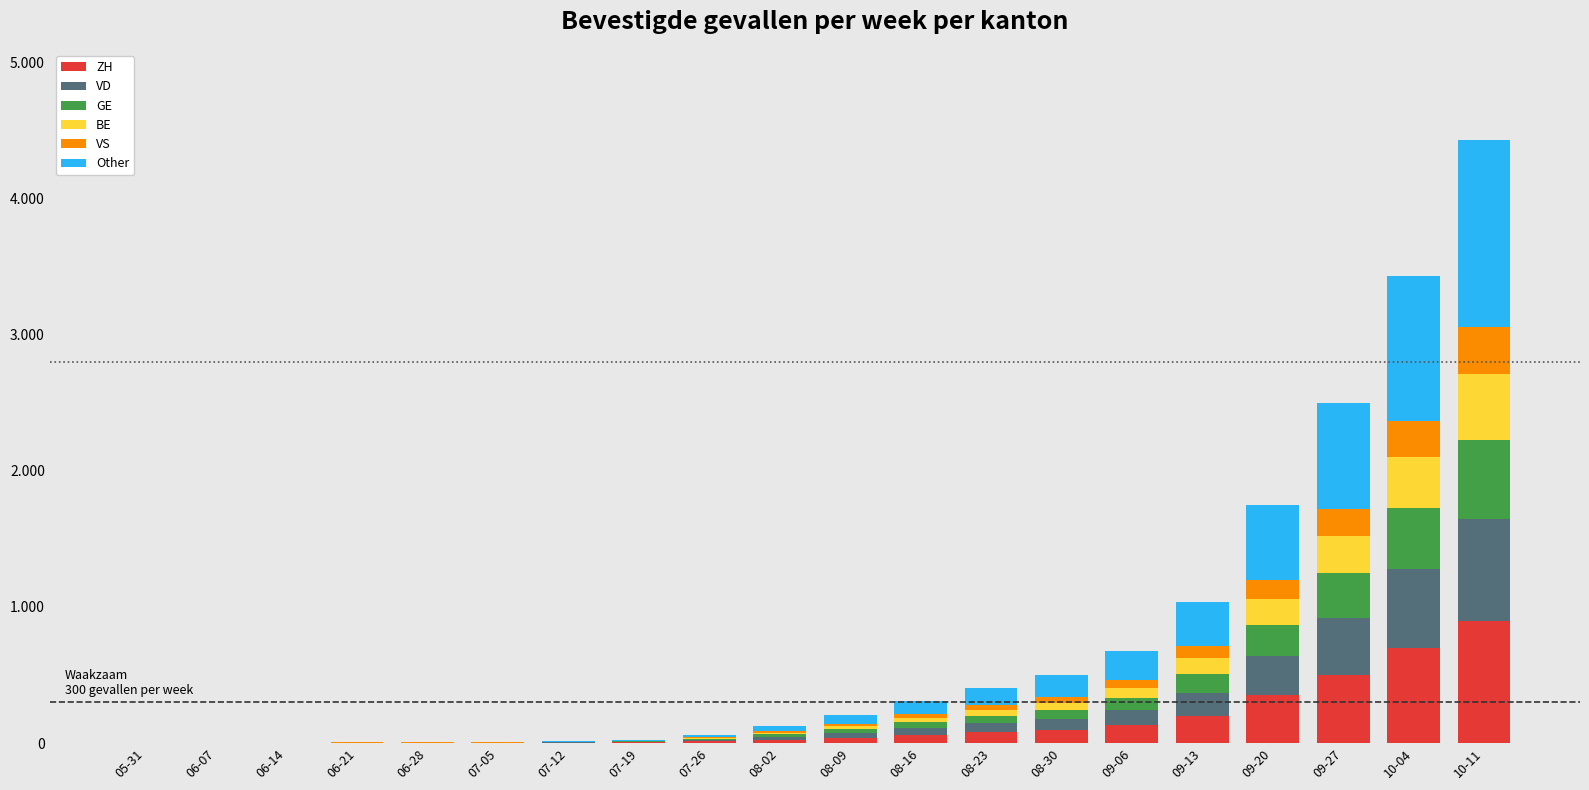

What is the difference between the maximum and minimum values in the VD series?

750